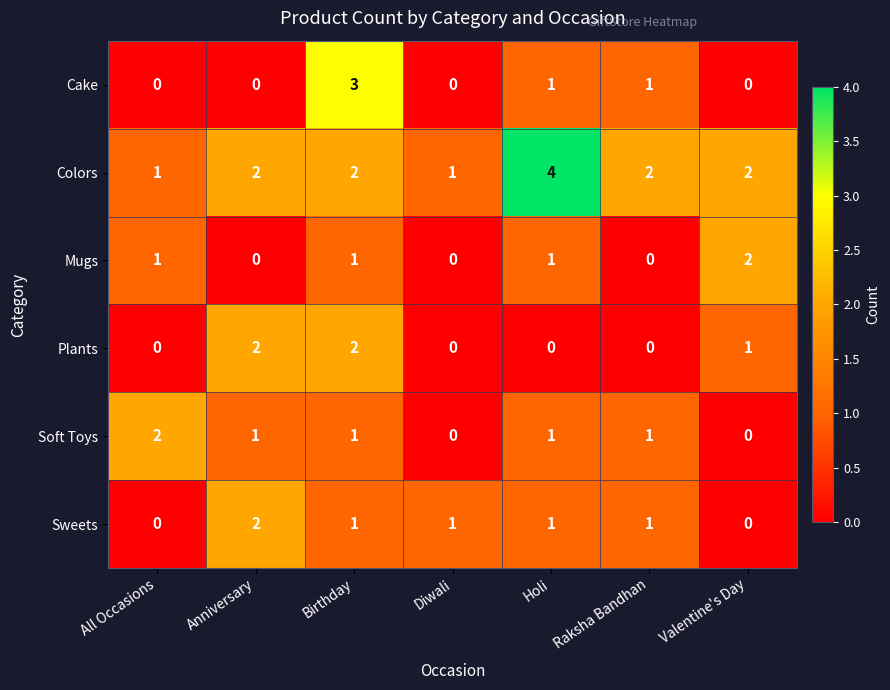

Is it true that Soft Toys equals 0 at Diwali?

True